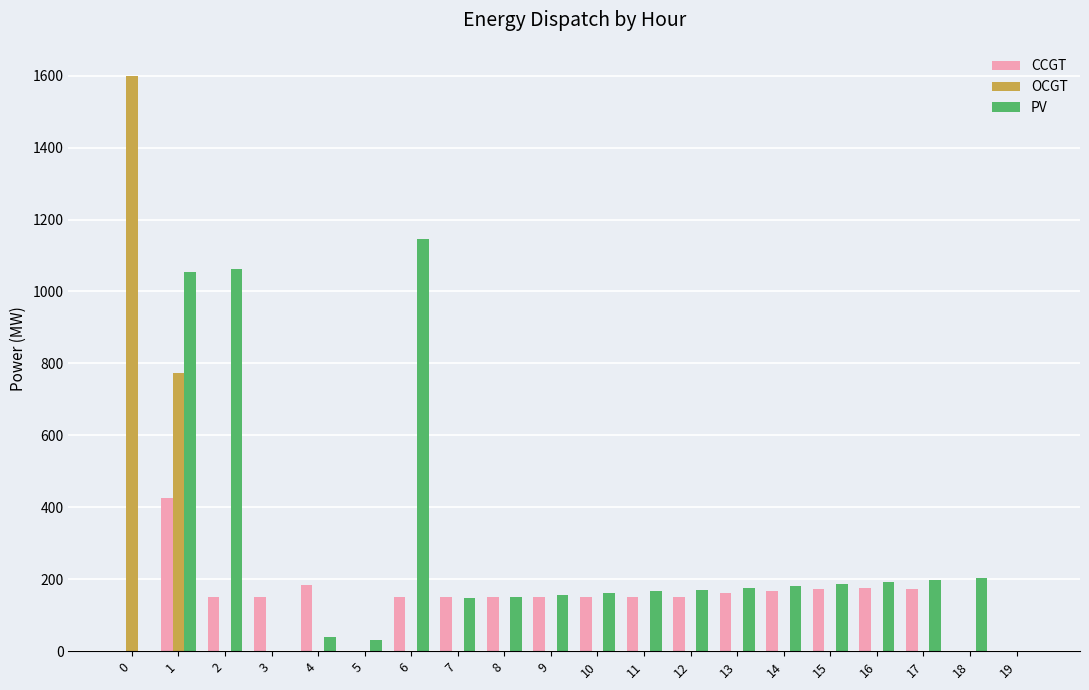

At which label does CCGT first exceed 150?

1